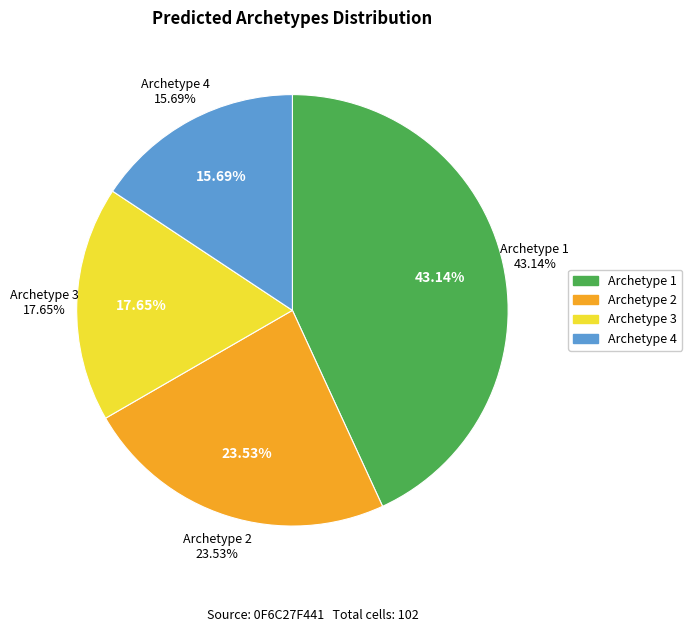

Approximately how many times larger is the value at Archetype 1 compared to Archetype 3?

2.4